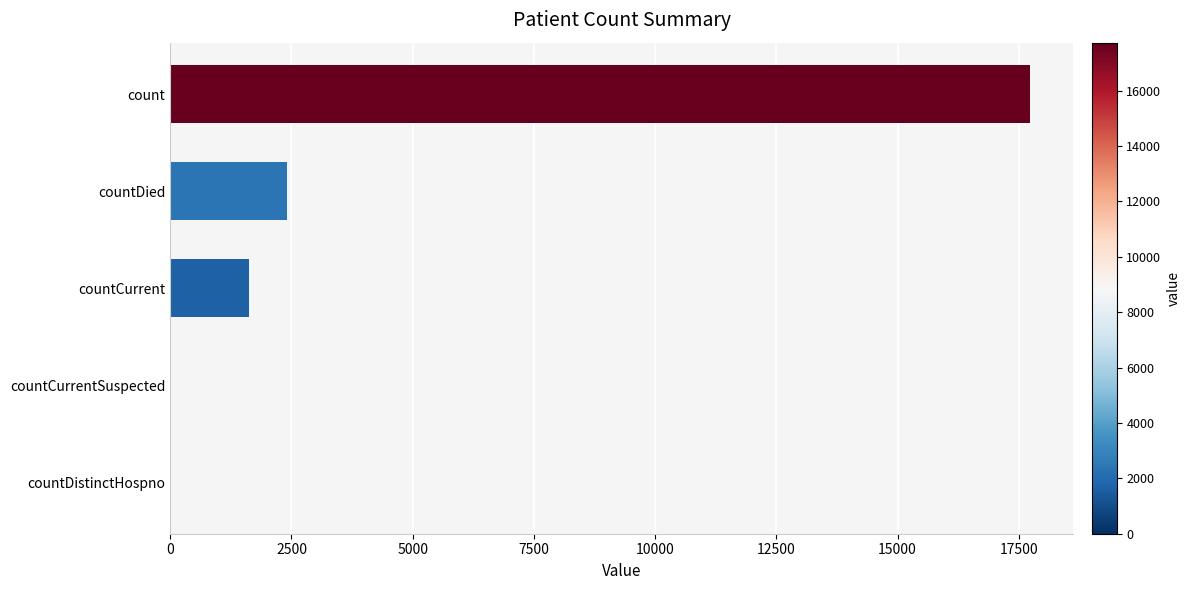

What is the sum of the values at countCurrentSuspected and count?

17731